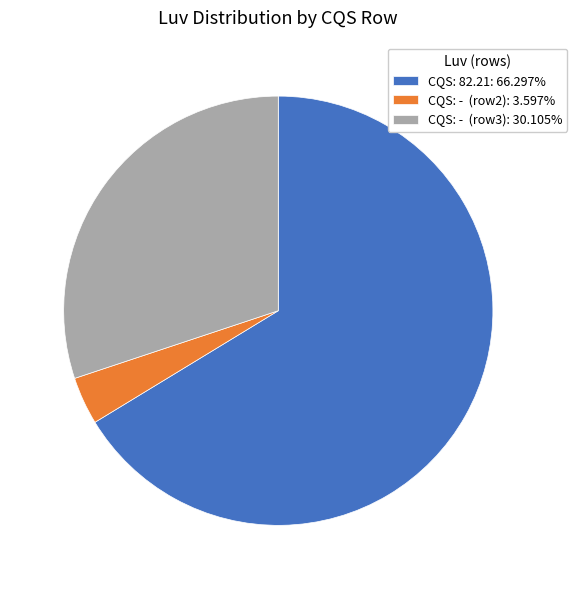

Approximately how many times larger is the value at CQS: 82.21: 66.297% compared to CQS: - (row2): 3.597%?

18.4